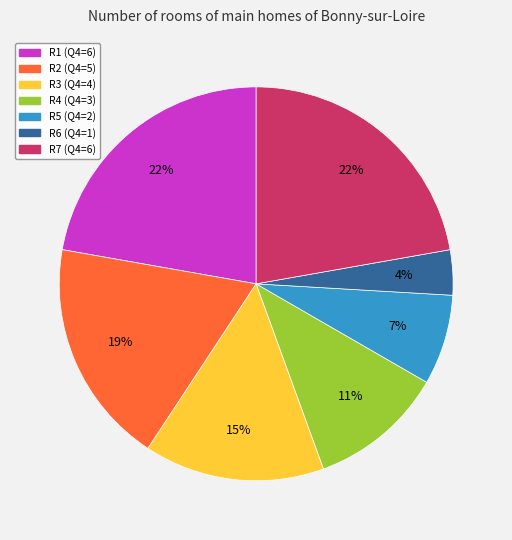

How many slices are in this pie chart?

7